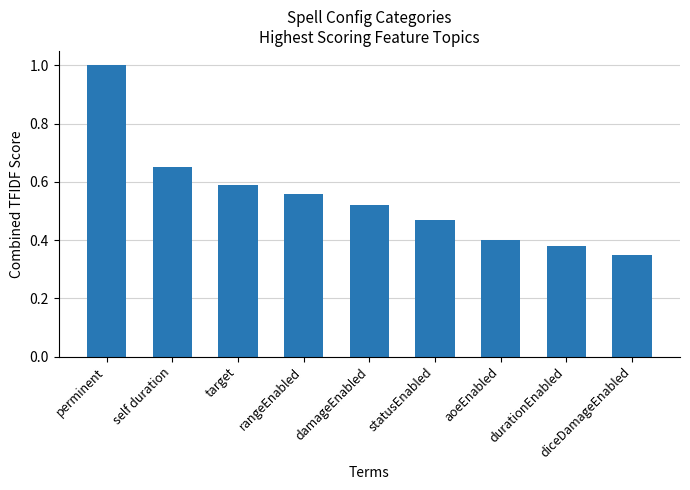

How many distinct data groups are displayed?

1